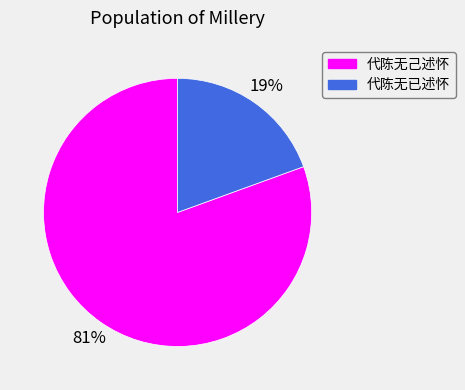

To the nearest percent, what is the combined percentage of 代陈无己述怀 and 代陈无已述怀?

100%